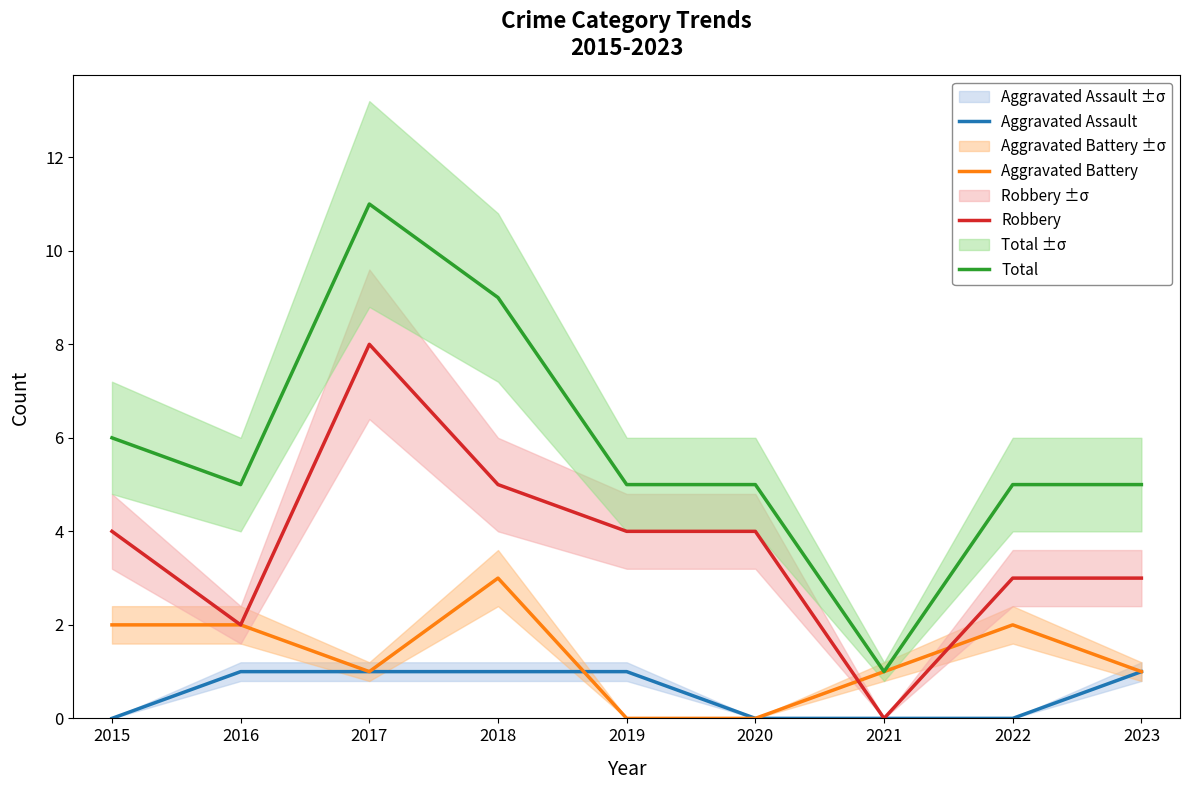

At which category is the sum across all series the highest?

2017